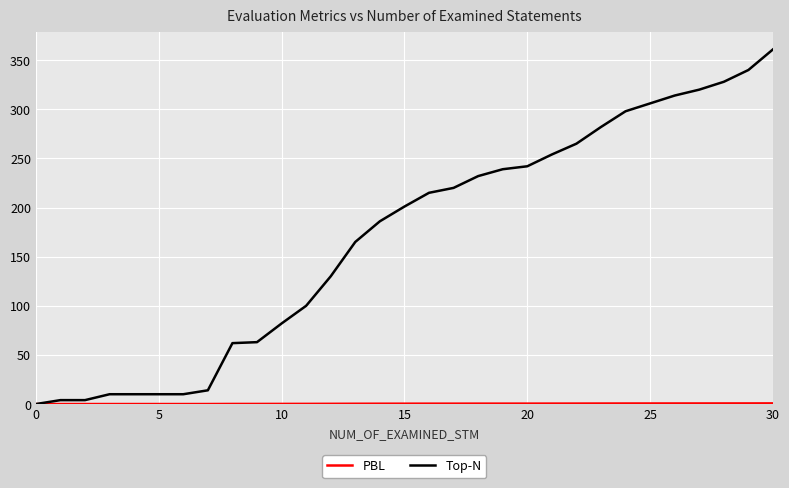

Which series has the largest total across all categories?

Top-N